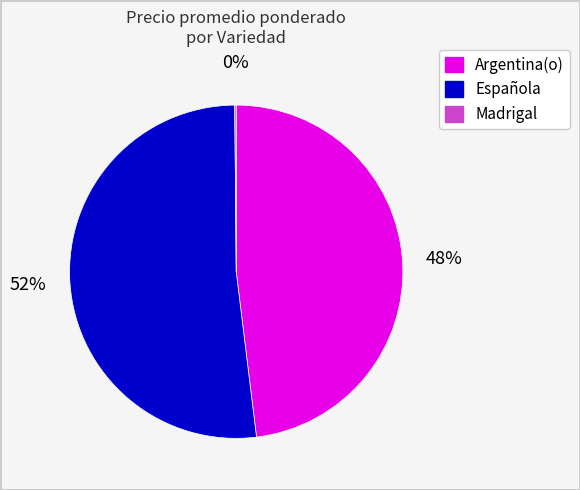

What is the largest slice in the pie chart?

Española